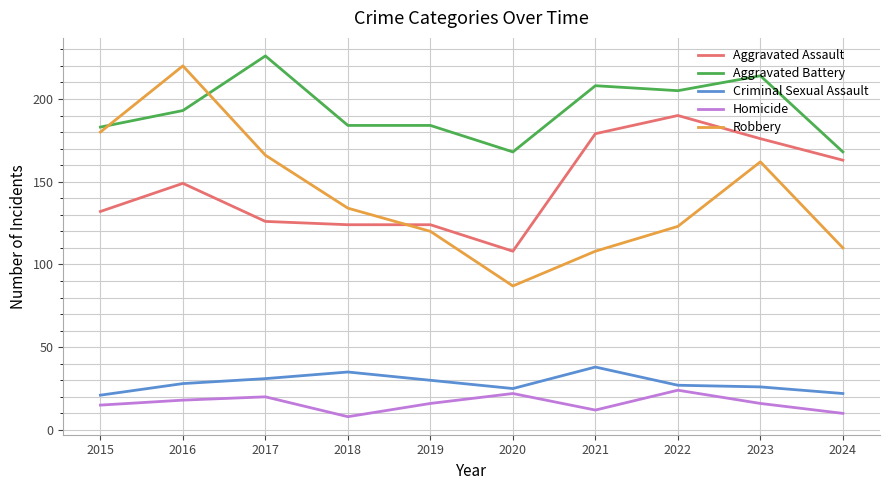

Is this an area chart (filled region under the line)?

No